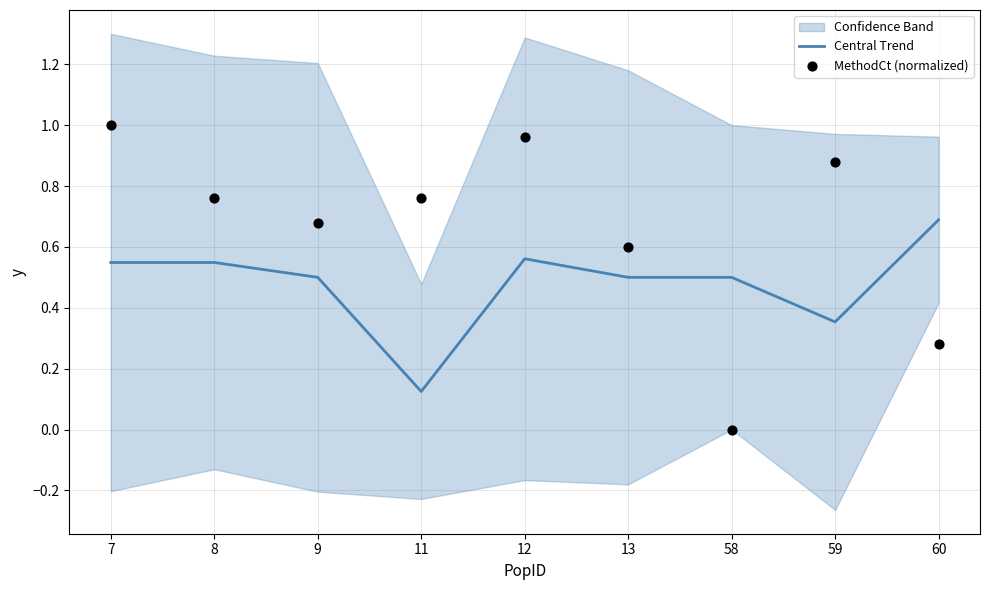

What is the total value across all series at 8?

1.3